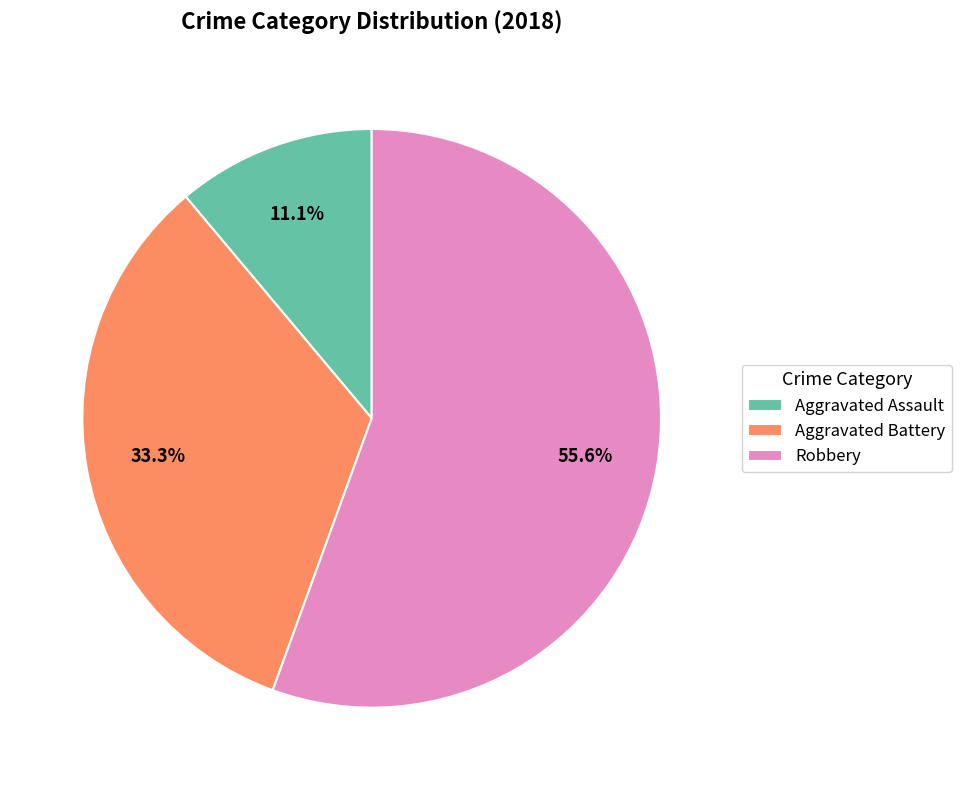

Which category has the biggest portion of the pie?

Robbery